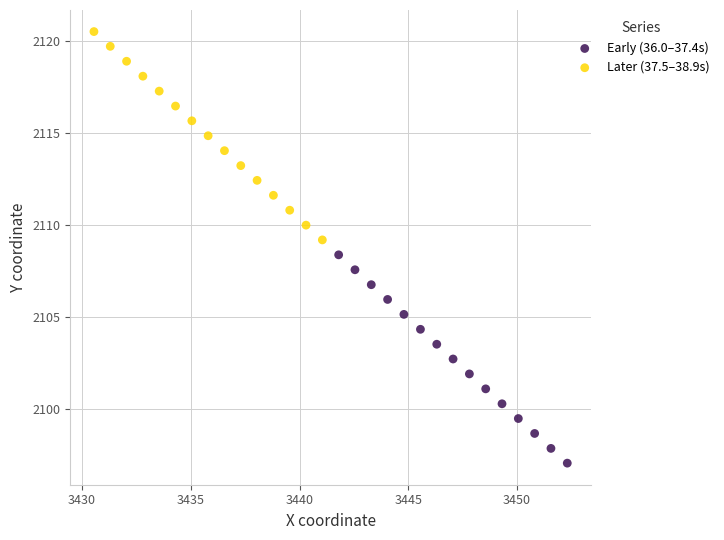

Which series reaches the maximum Y coordinate?

Later (37.5–38.9s)